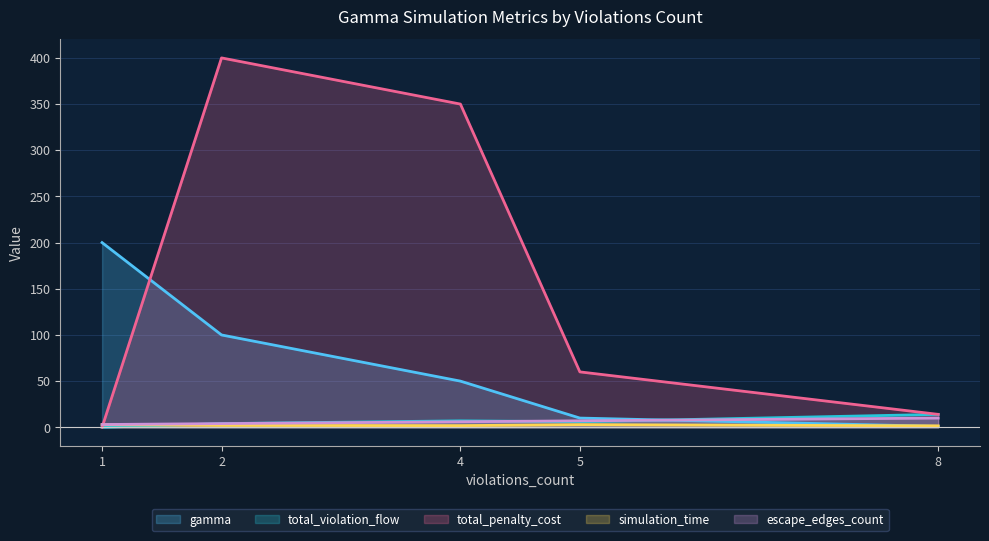

Where do gamma and total_violation_flow first cross each other?

8 and 5